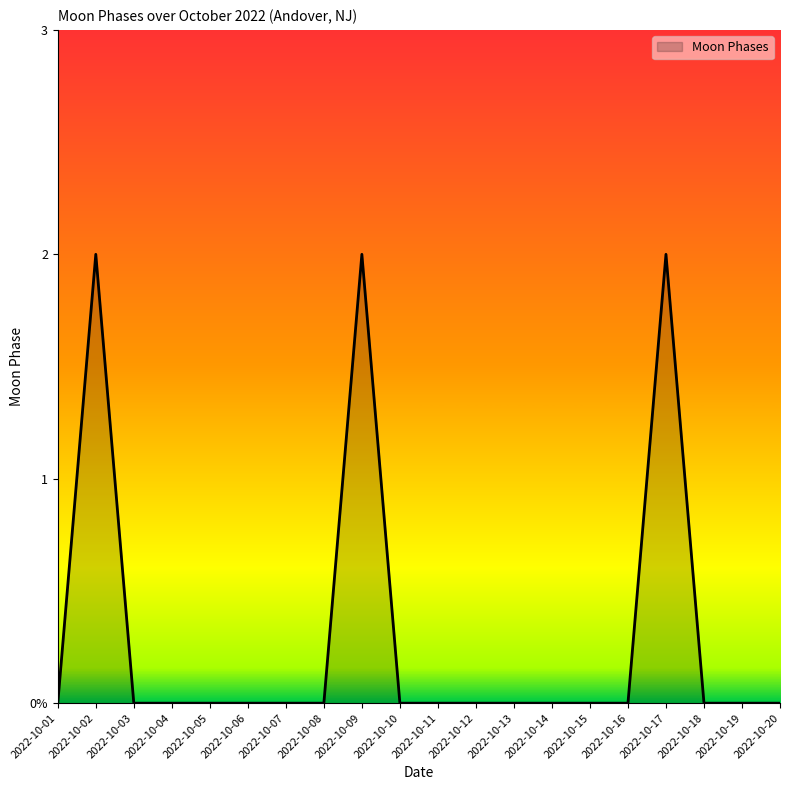

Does the chart display data point markers on the line(s)?

No